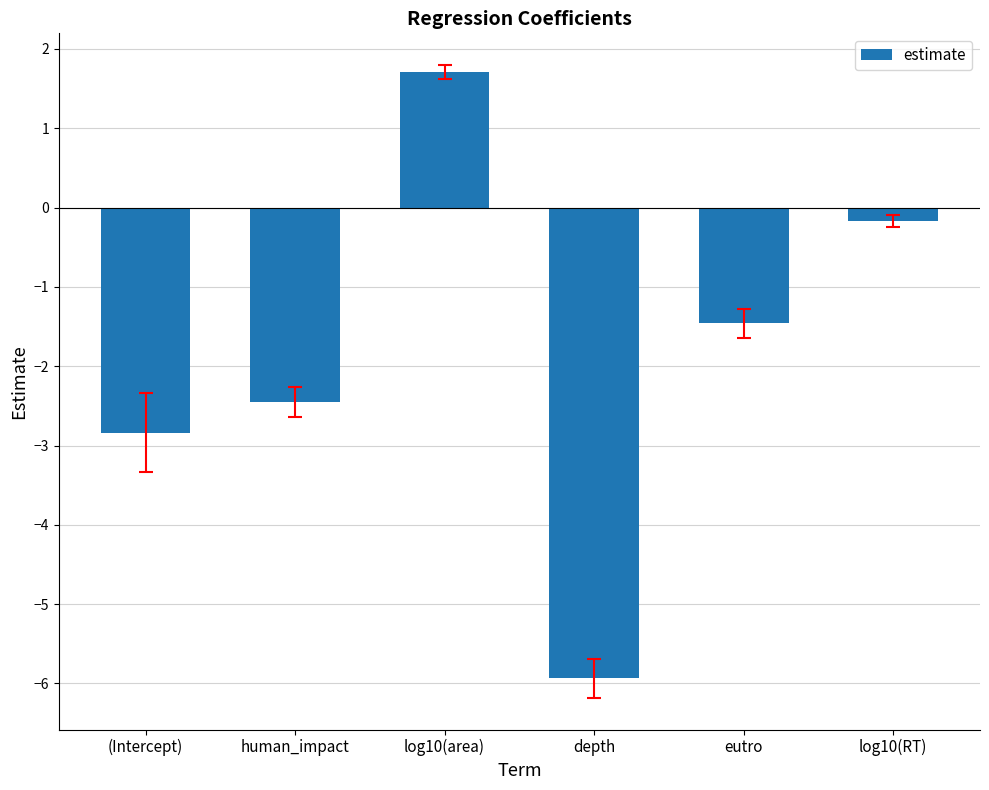

What is the approximate value at human_impact?

-2.4